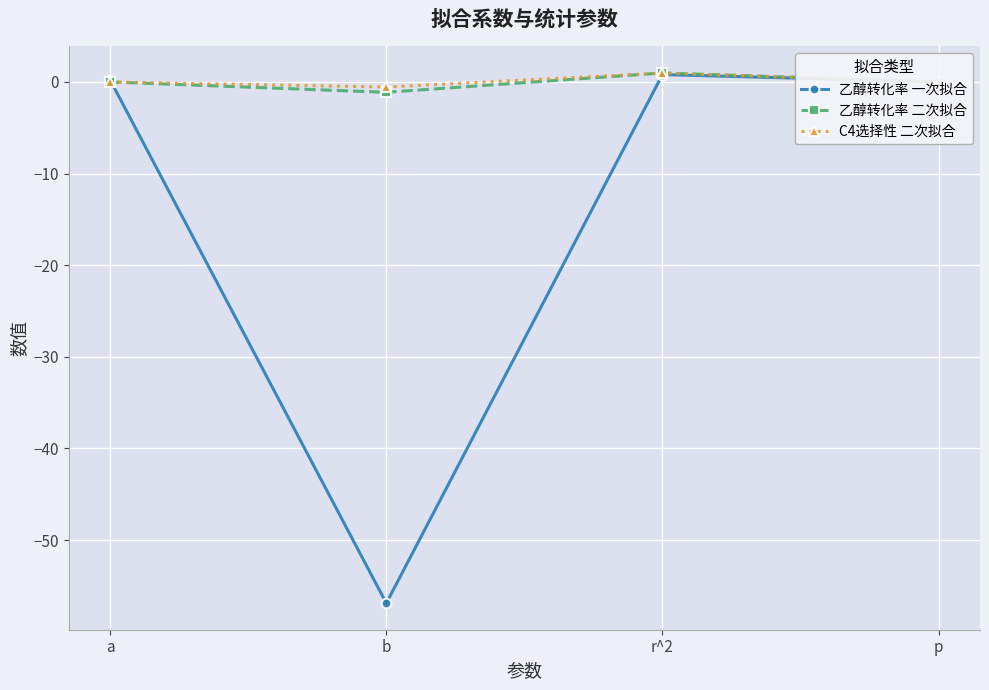

Is the value of 乙醇转化率 一次拟合 at b greater than the value of 乙醇转化率 二次拟合 at r^2?

No